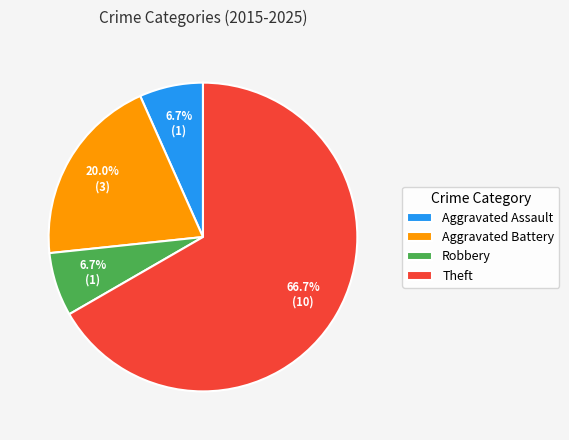

Is there any slice that represents more than half of the pie?

Yes